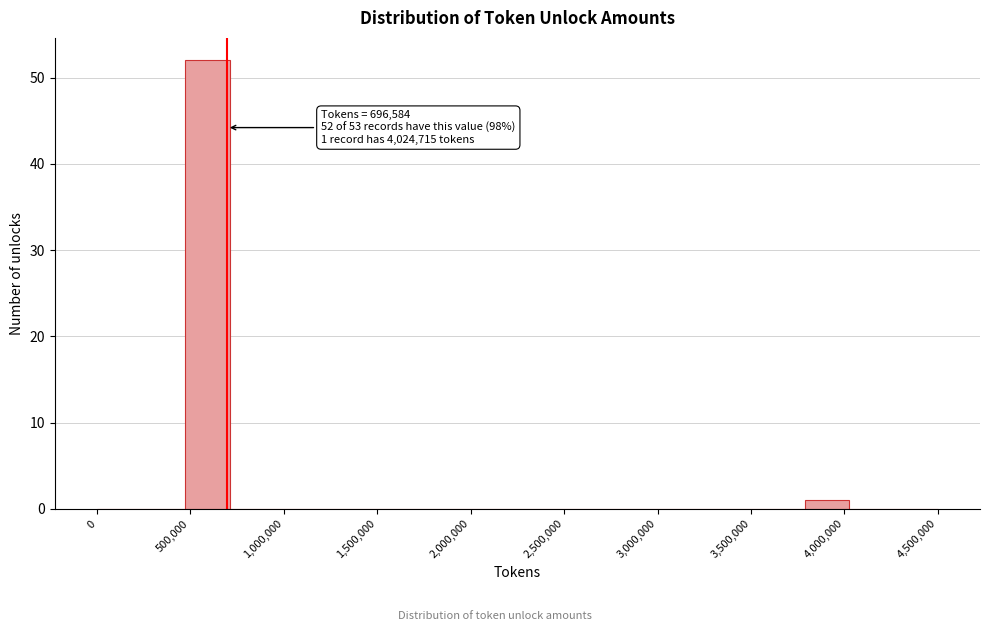

Over which range of the x-axis is the bar tallest?

450000 to 700000